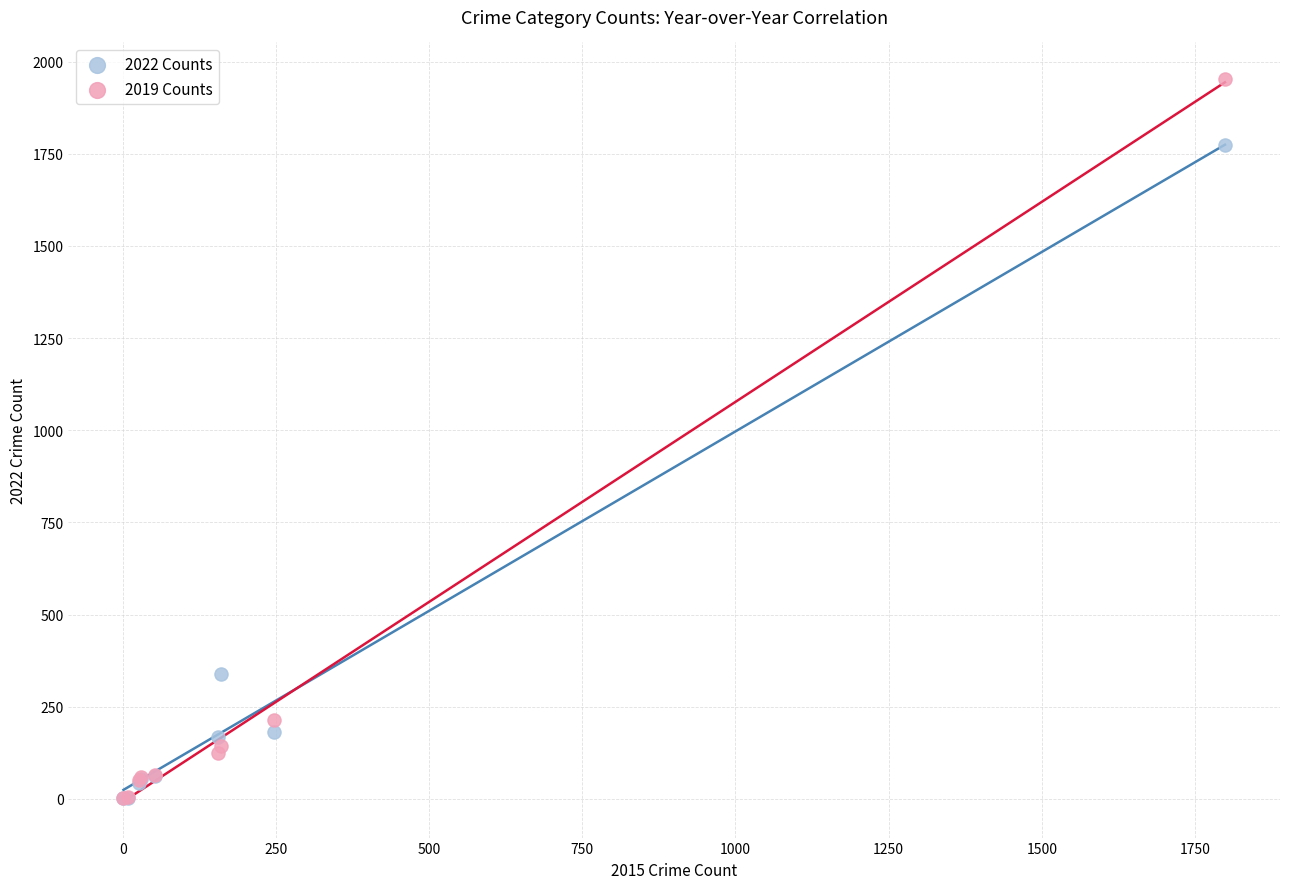

In the 2019 Counts series, what Y value is closest to 978?

213